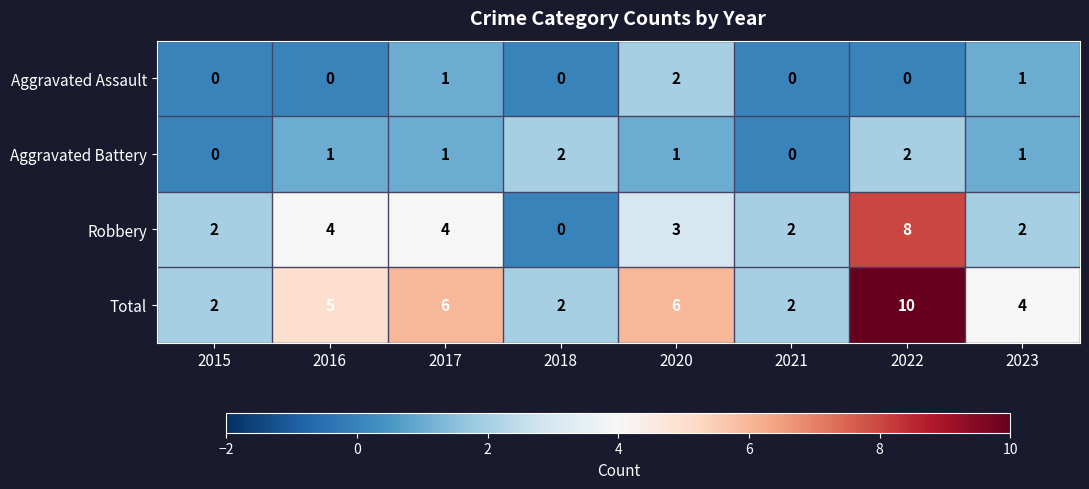

What is the difference between the second highest and minimum values in the Robbery series?

4